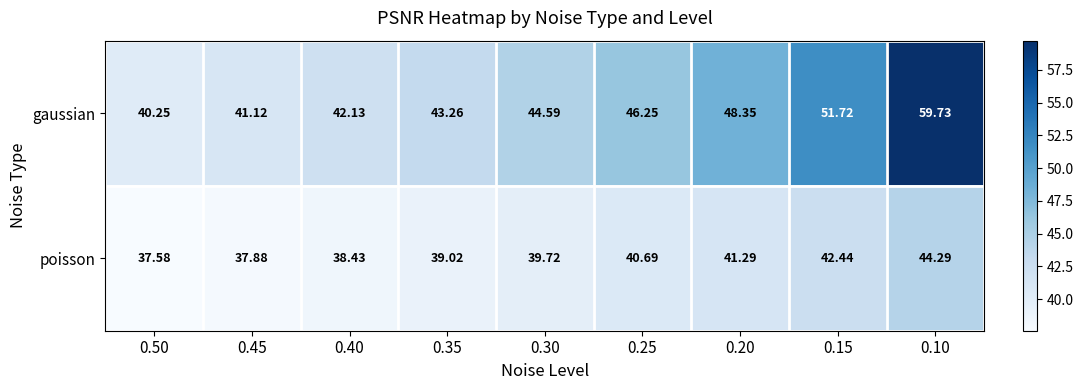

Which series has the largest total across all categories?

gaussian